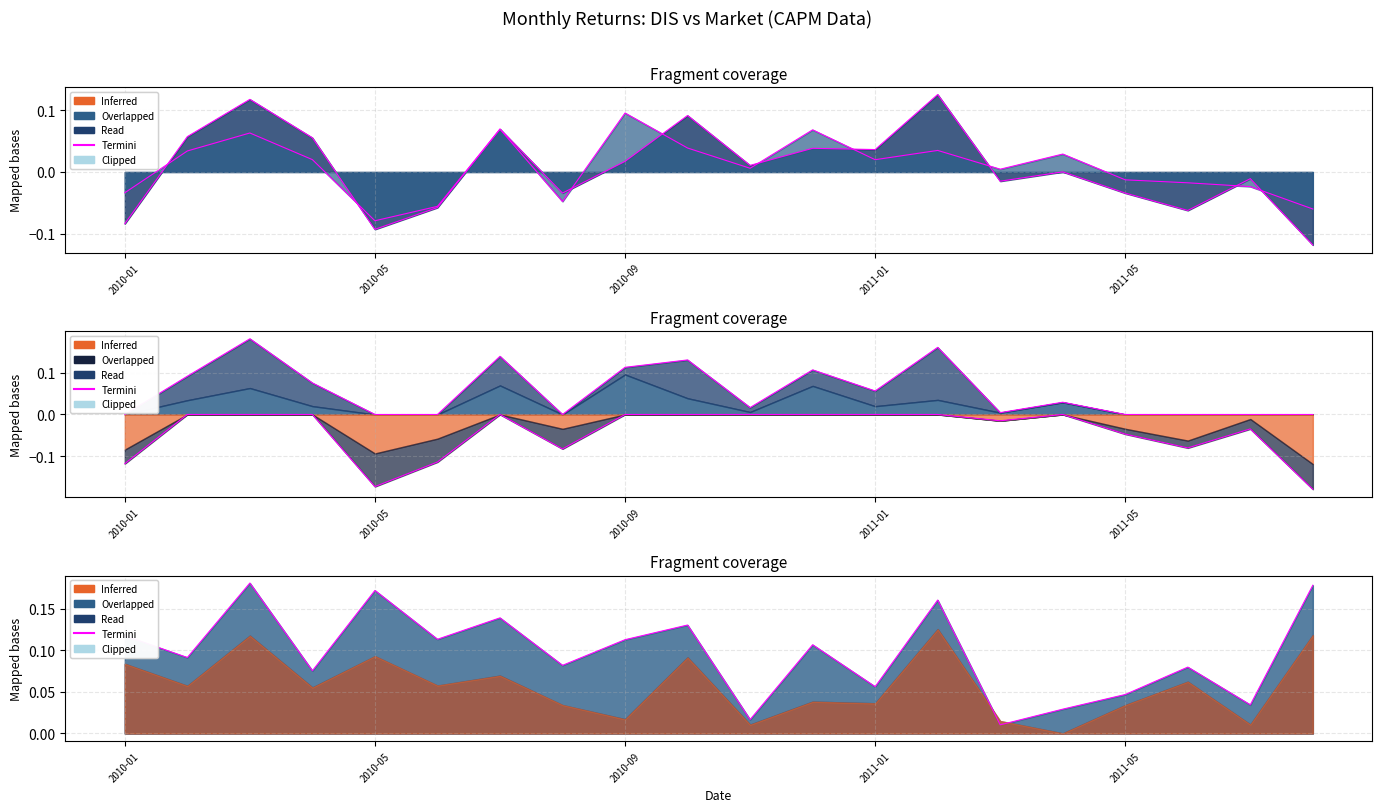

How many interior local peaks does the Termini (R_DIS) series have?

7